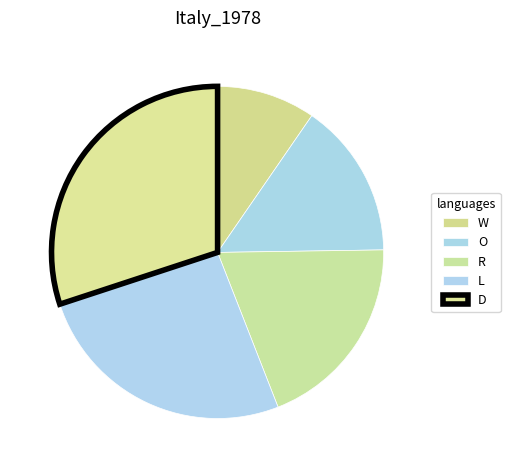

To the nearest percent, what percentage of the pie is W?

10%